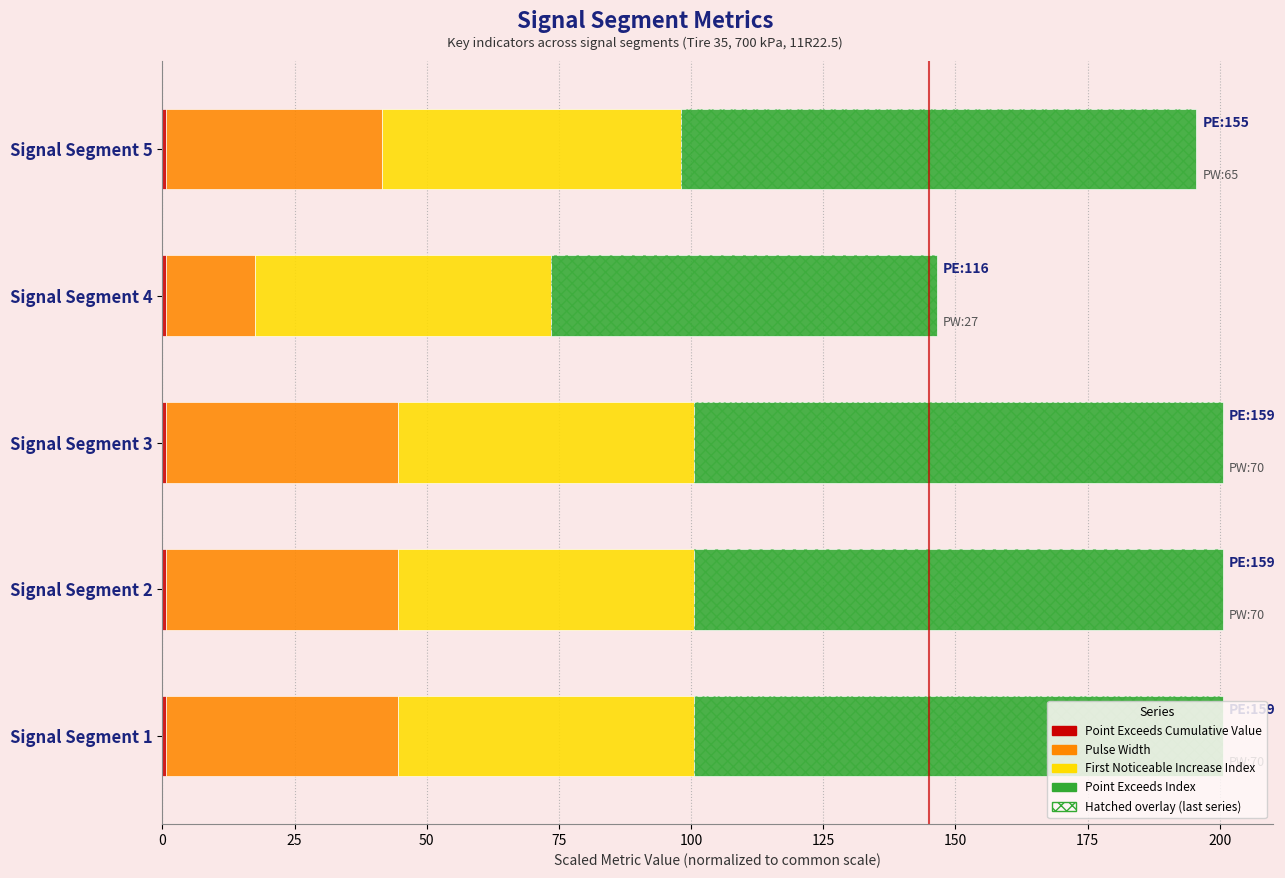

How many data points does each series have?

5